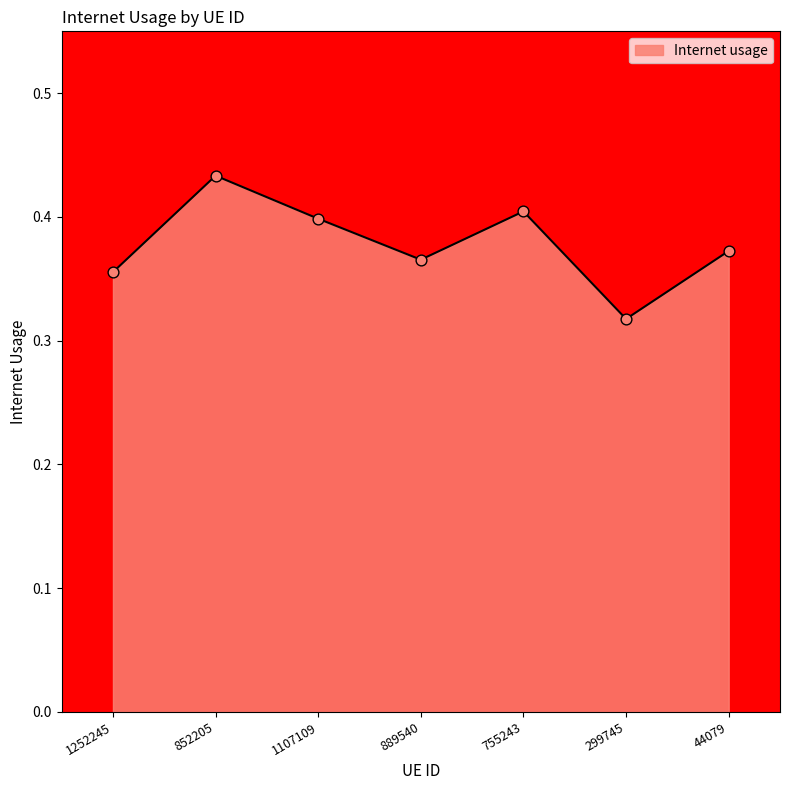

Which has a higher value, 755243 or 852205?

852205